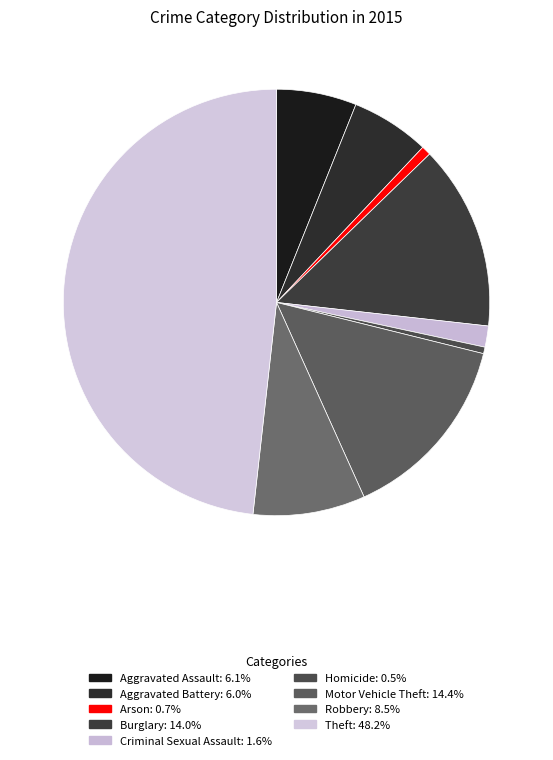

Approximately how many times larger is the value at Theft compared to Homicide?

97.1